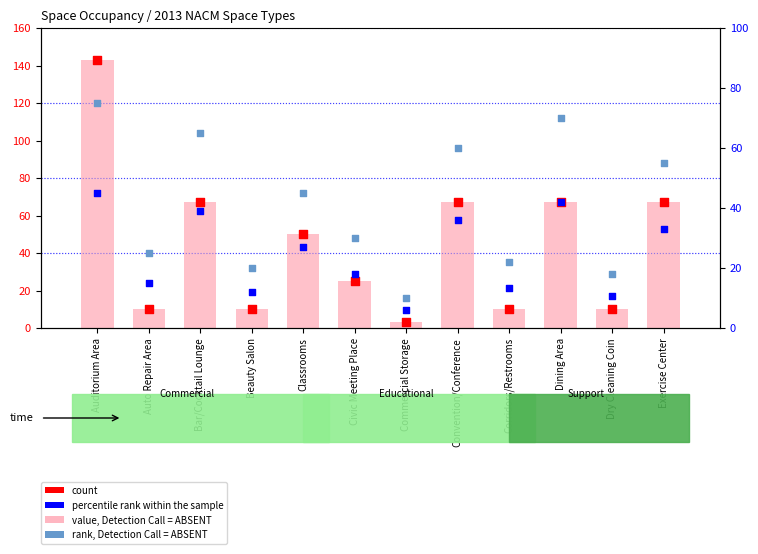

Which series has the largest total across all categories?

value, Detection Call = ABSENT